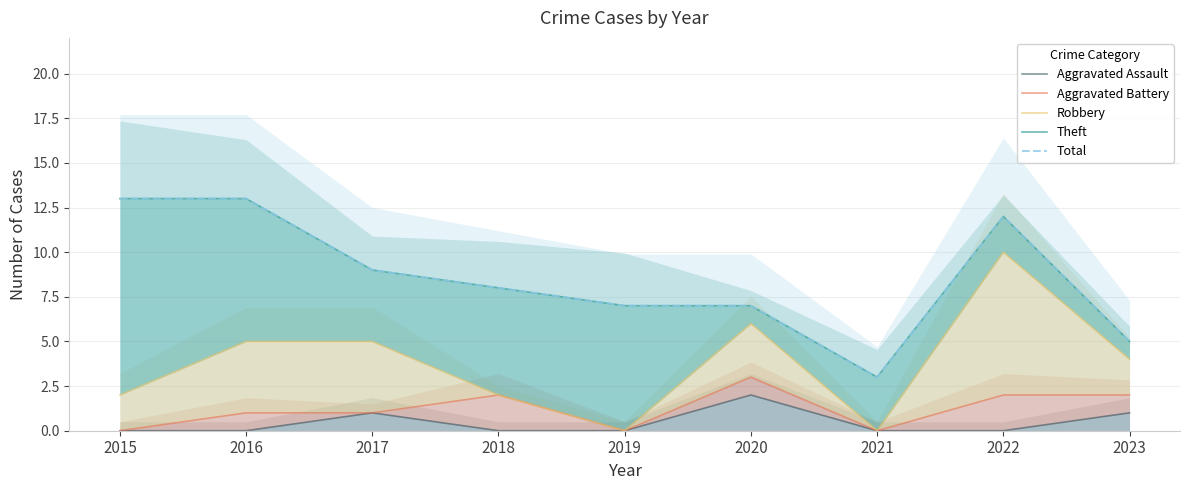

How many values in the Theft series are below 8?

4